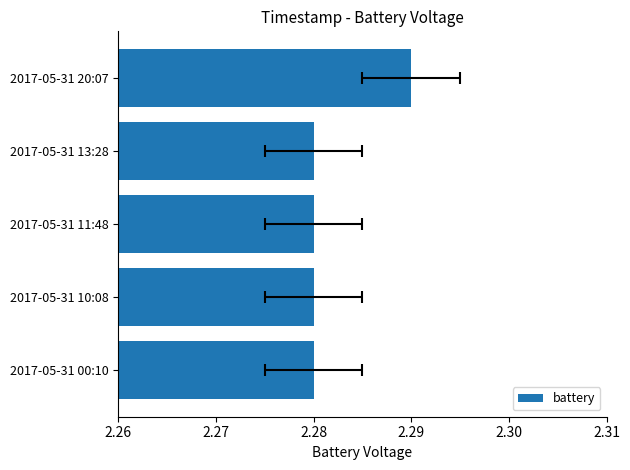

Is it true that the value at 2.28 is 2.3?

True